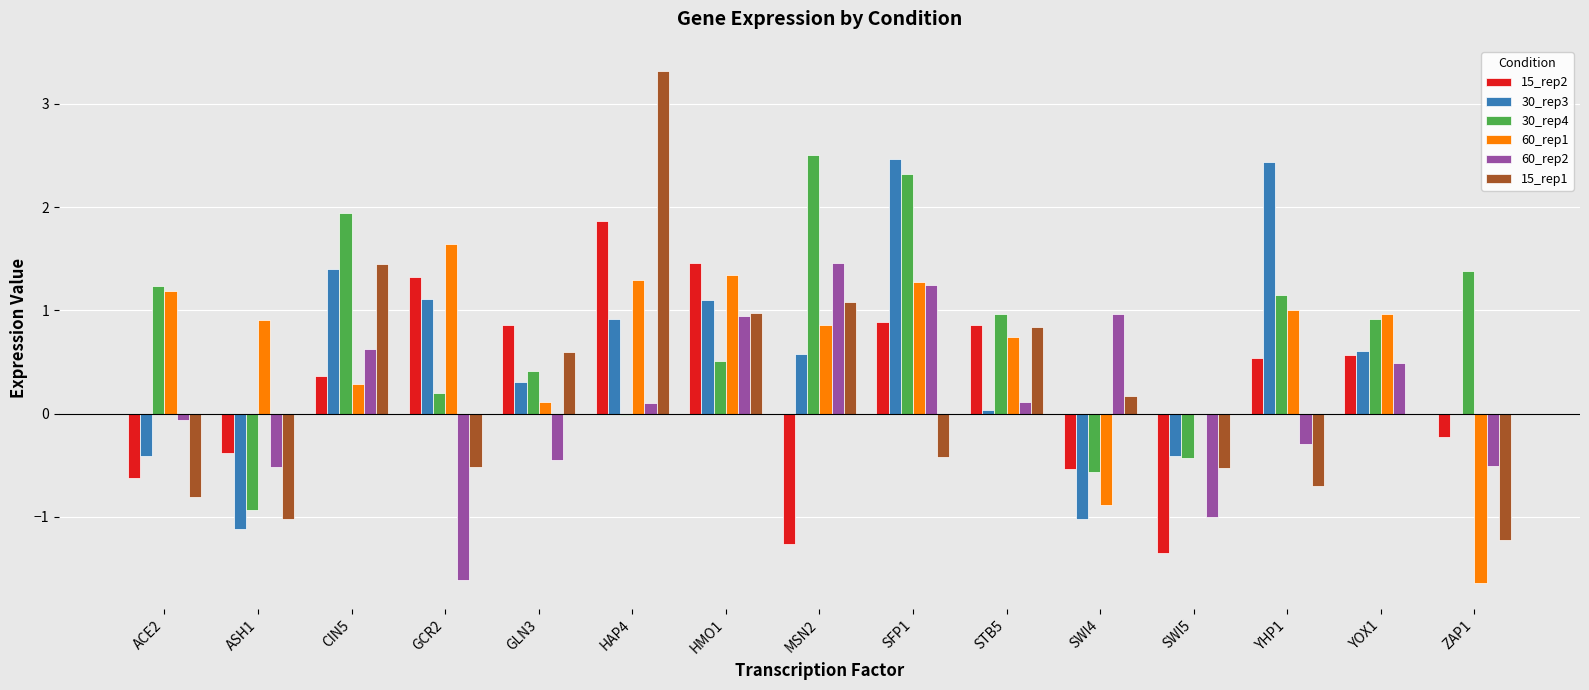

What is the difference between the 30_rep4 values at CIN5 and SWI5?

2.4